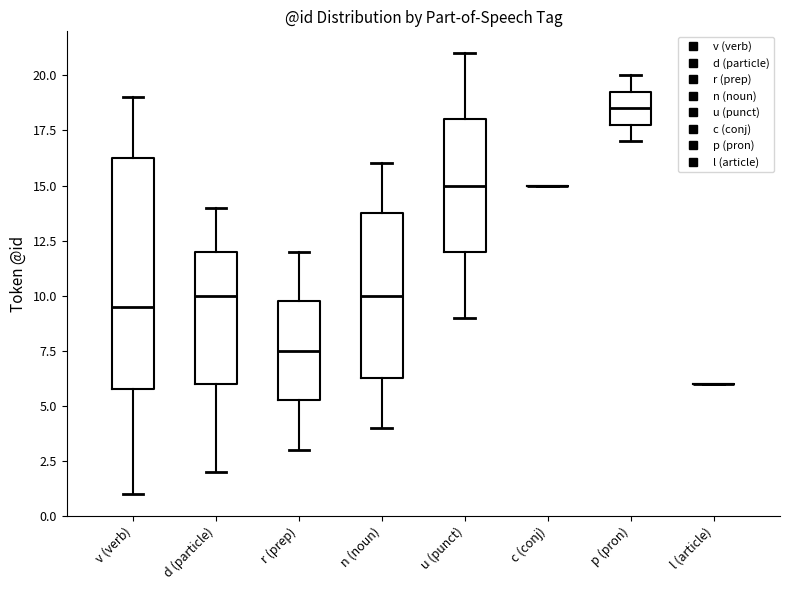

Where is the upper edge of the box for u (punct) on the y-axis? The values are not printed on the chart, so give them approximately, as read against the axis.

18.0